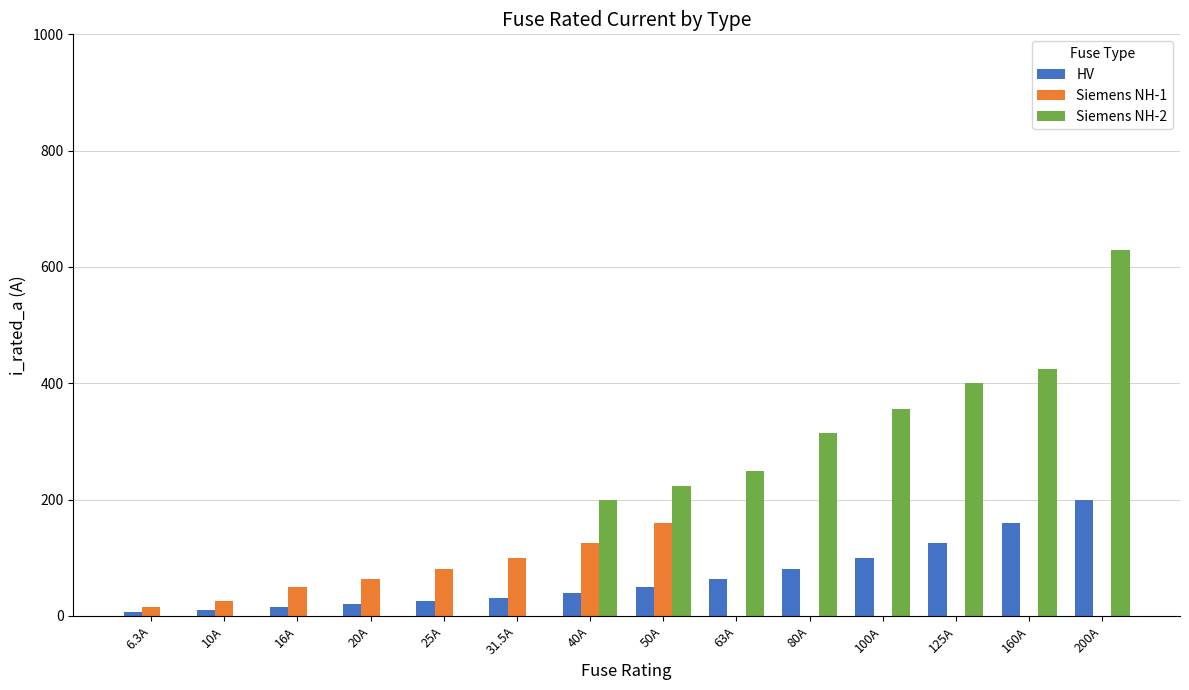

How many groups of bars are there?

14